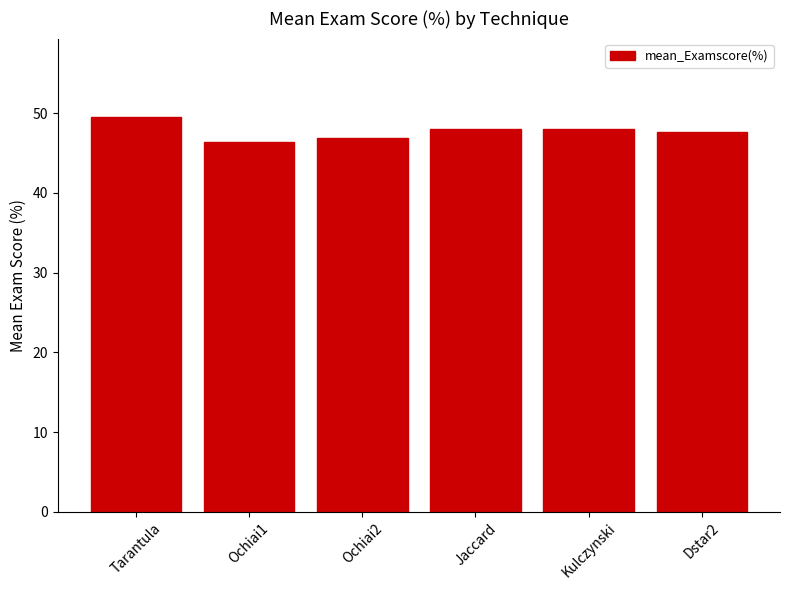

How many distinct data groups are displayed?

1